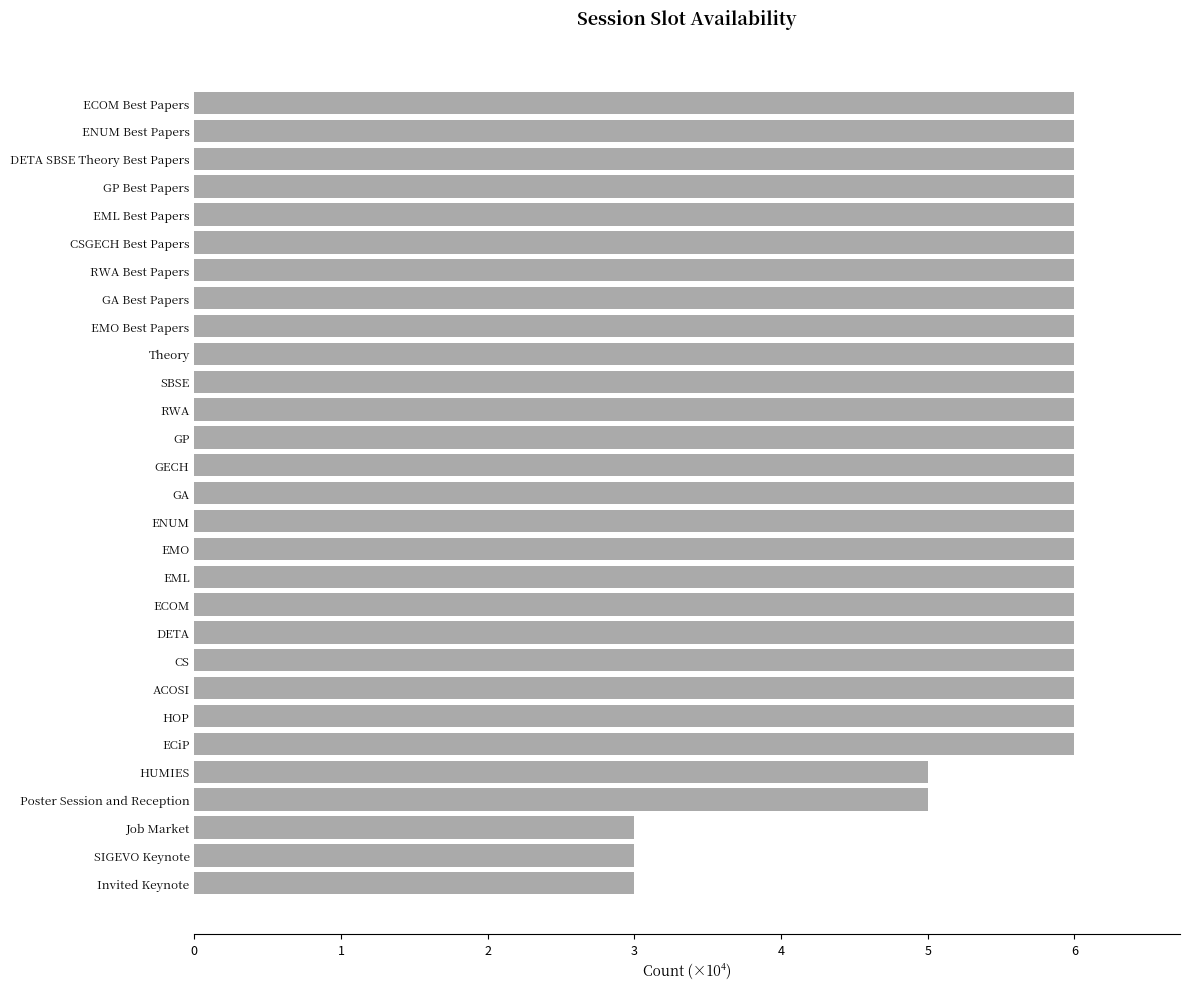

Are the bars grouped side by side (vs. stacked)?

No